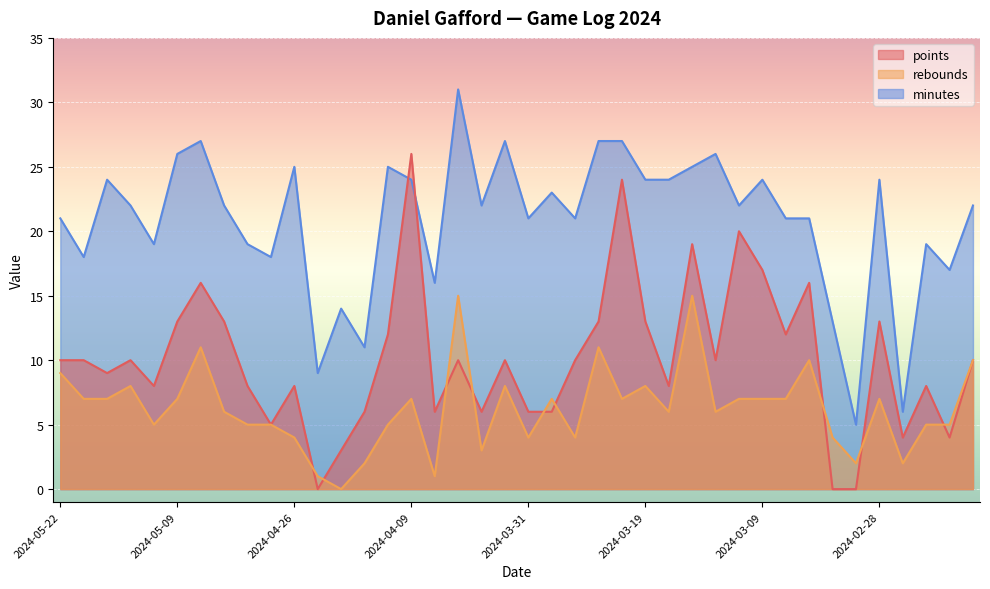

Read the rebounds value at 2024-05-13, to the nearest 10.

10